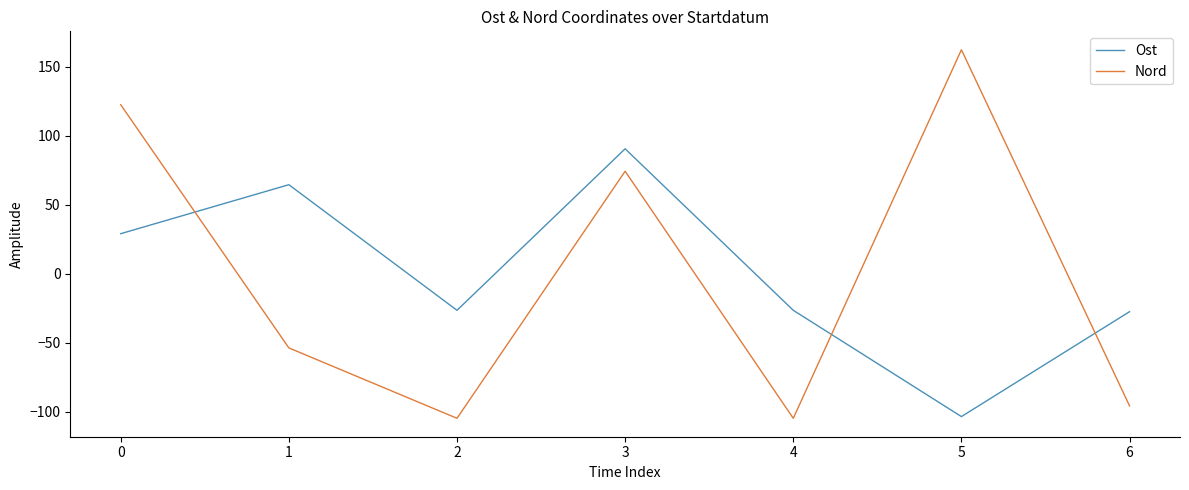

What is the total value across all series at 1?

10.8